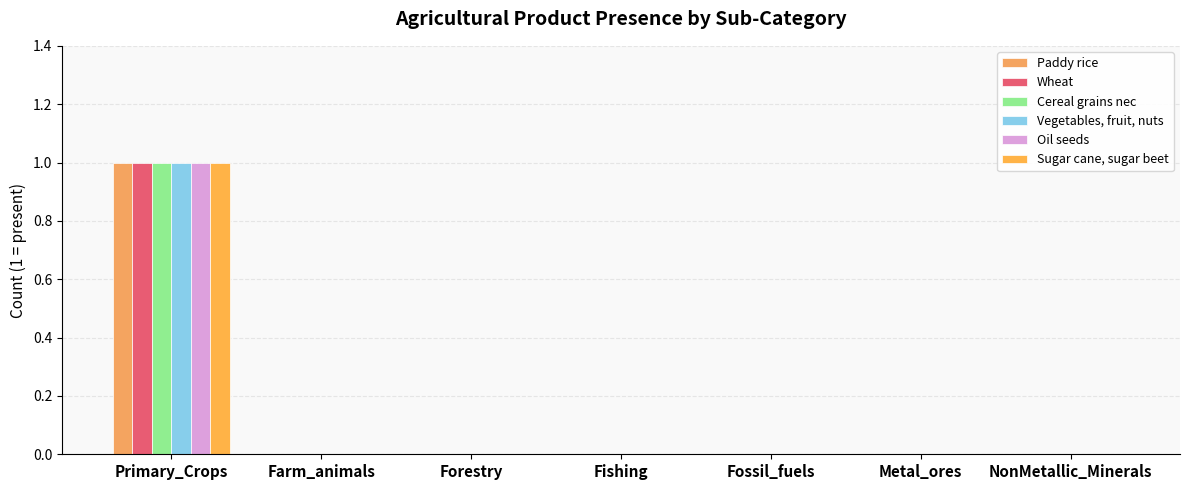

How many distinct data groups are displayed?

6